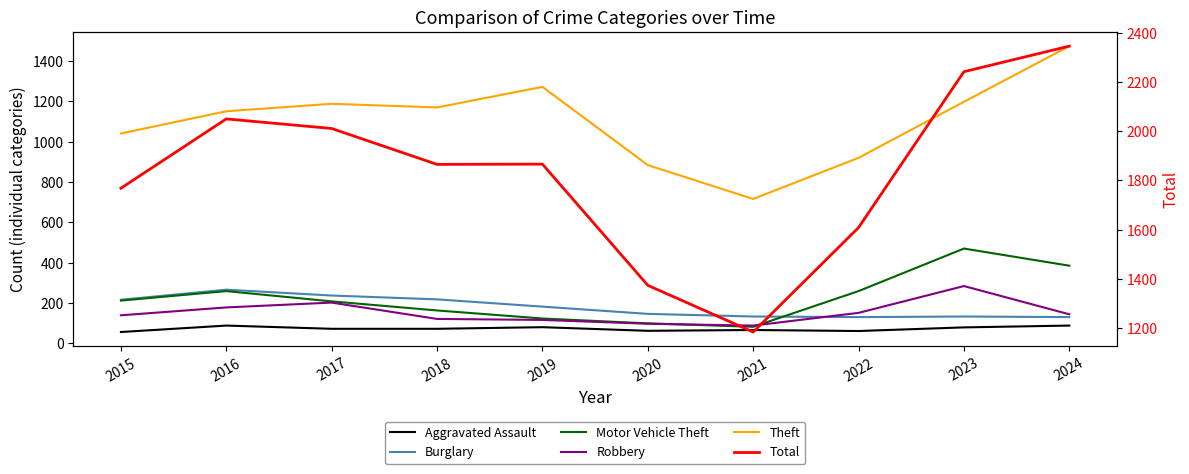

How many data points in Total are less than 1866?

5